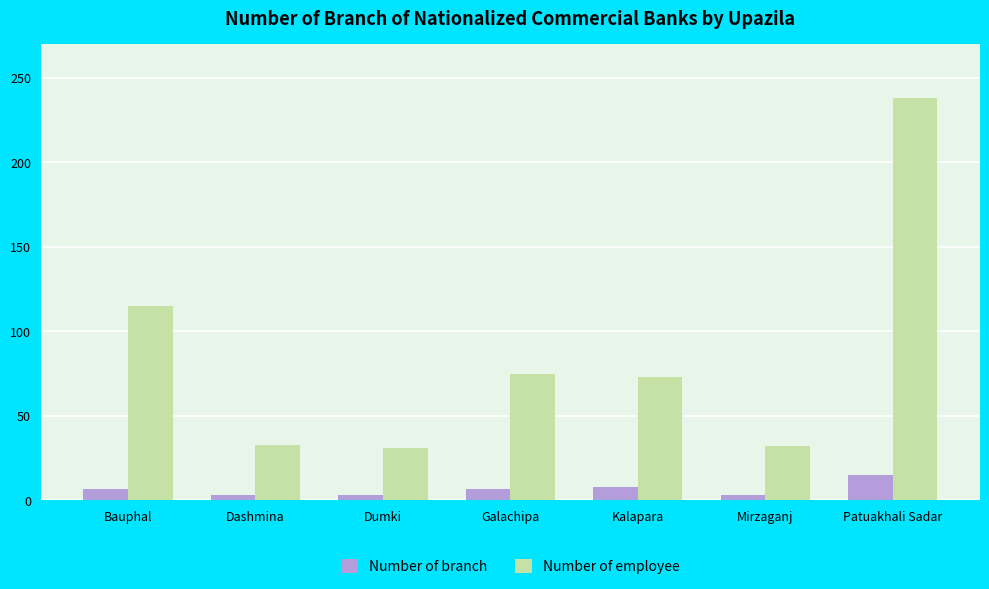

What is the average value of the Number of employee series?

85